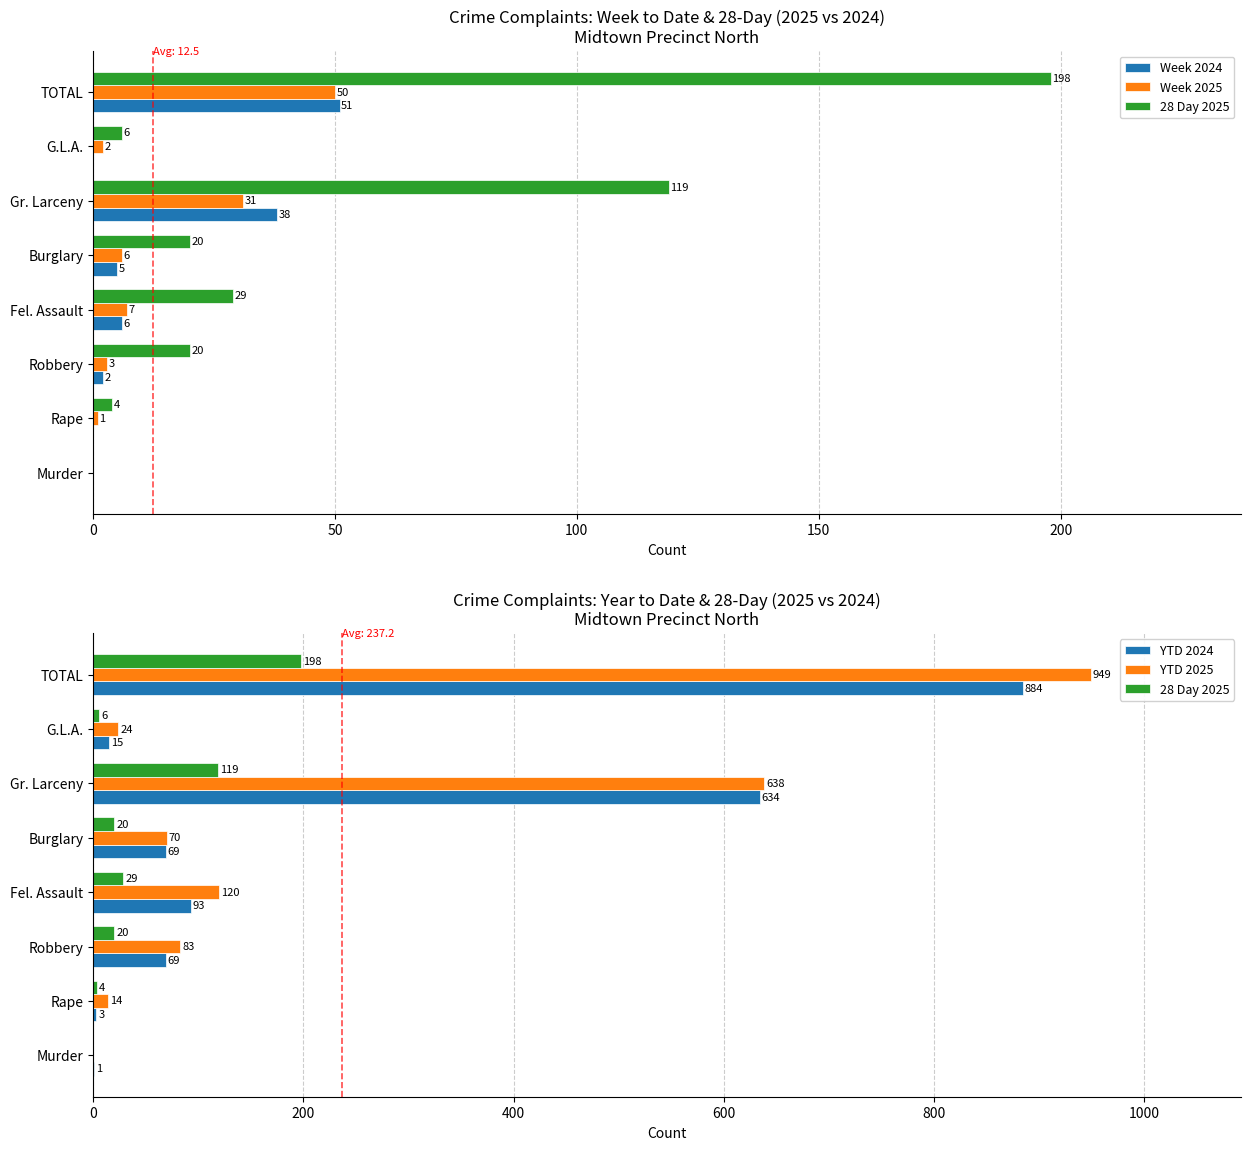

What is the difference between the second highest and minimum values in the 28 Day 2025 series?

119